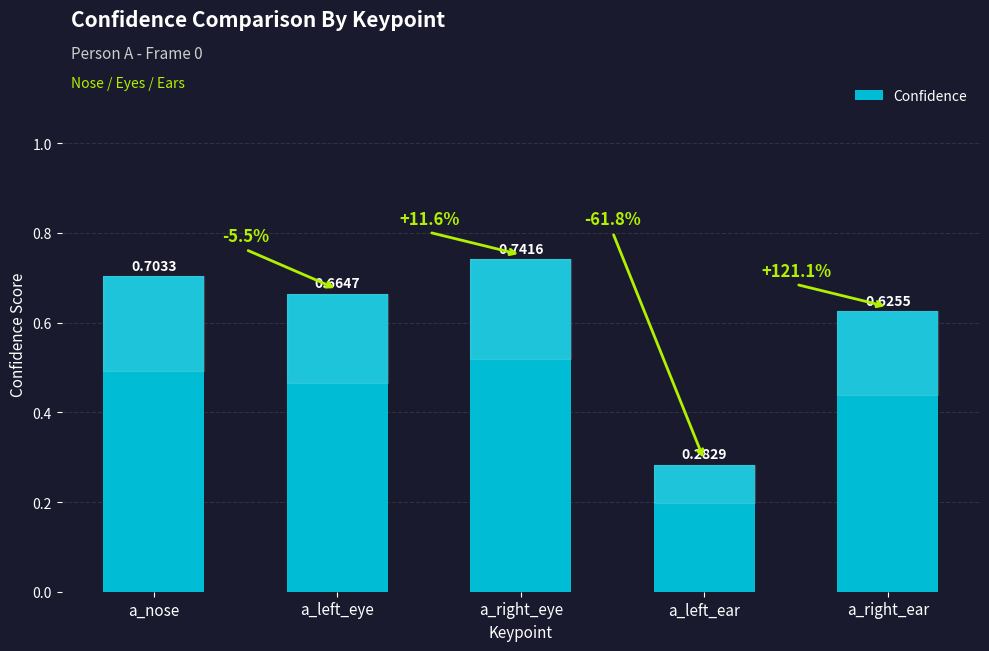

How many bars are there in total?

5